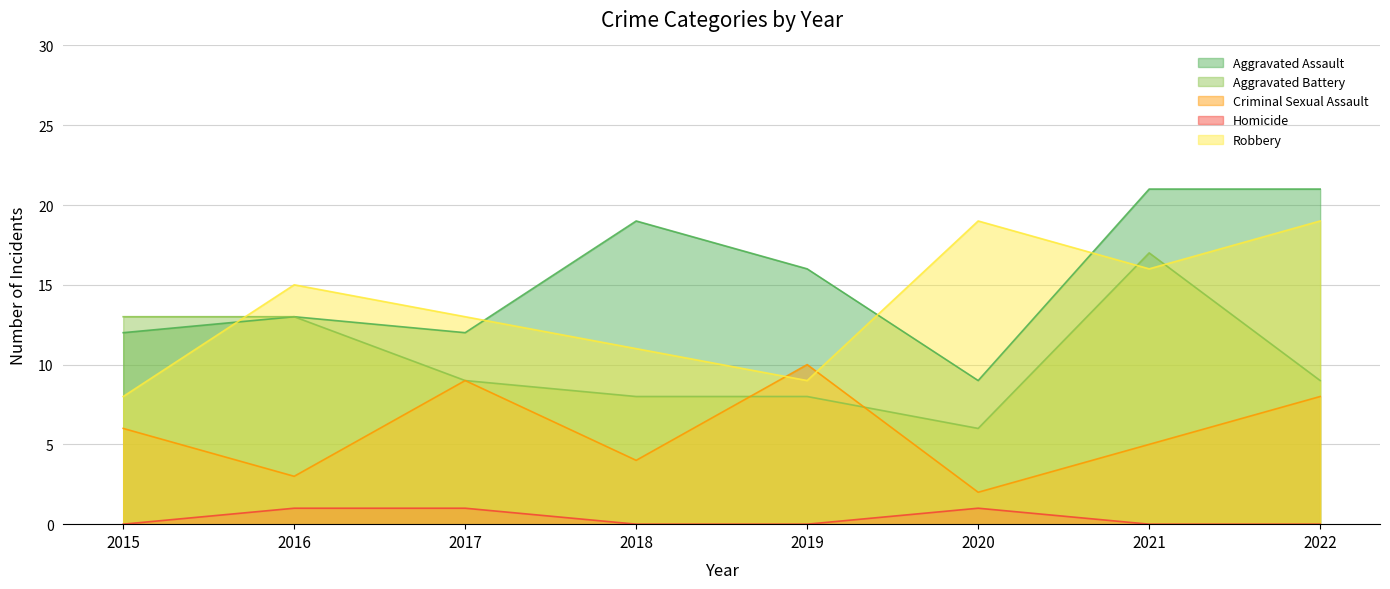

Which series has the largest total across all categories?

Aggravated Assault